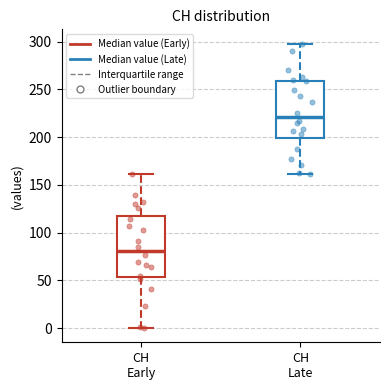

Reading left to right, transcribe this box plot: for each box, give where its median line is, the range the box spans, and where its two whiskers end, as read against the y-axis. The values are not printed on the chart, so give them approximately, as read against the axis.

CH Early: median 80, box 55 to 115, whiskers 0 to 160
CH Late: median 220, box 200 to 260, whiskers 160 to 300